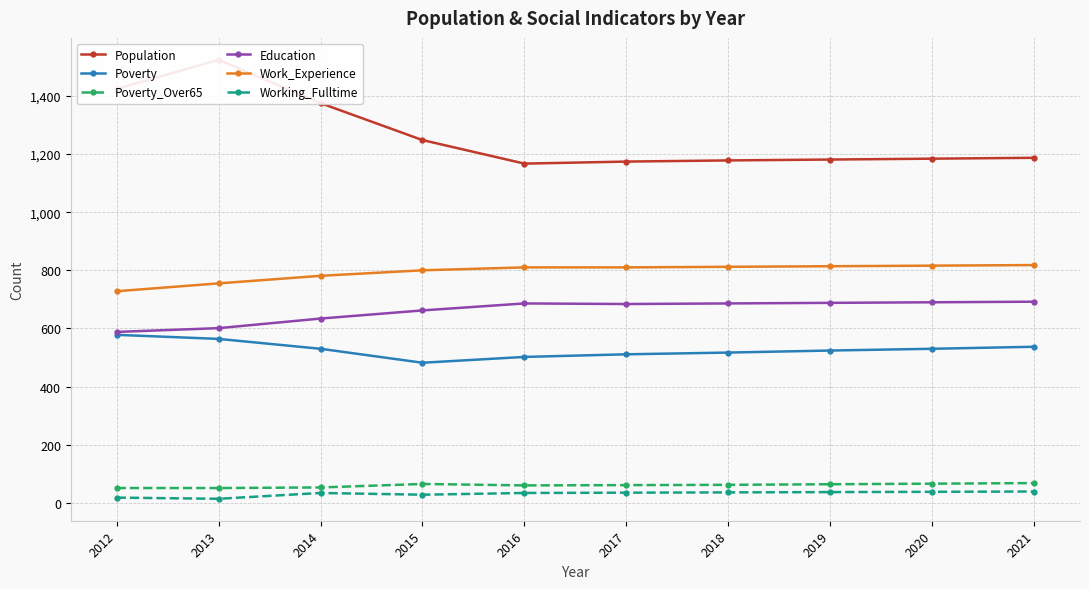

Which category has the lowest value across all series?

2013